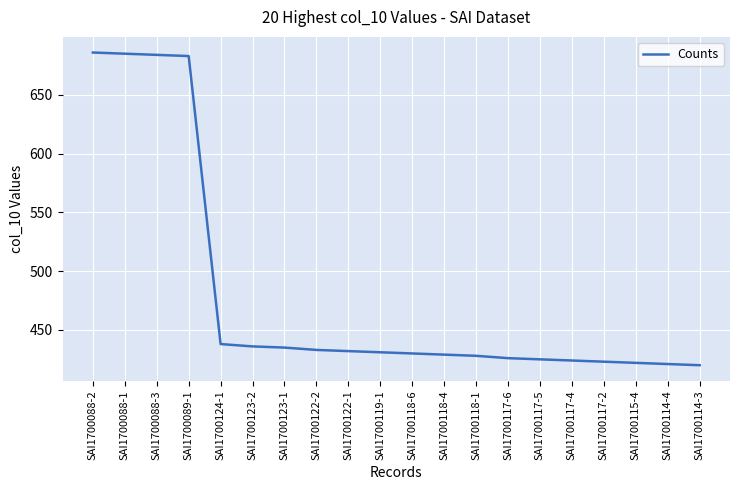

Between SAI1700117-5 and SAI1700114-4, which is larger?

SAI1700117-5